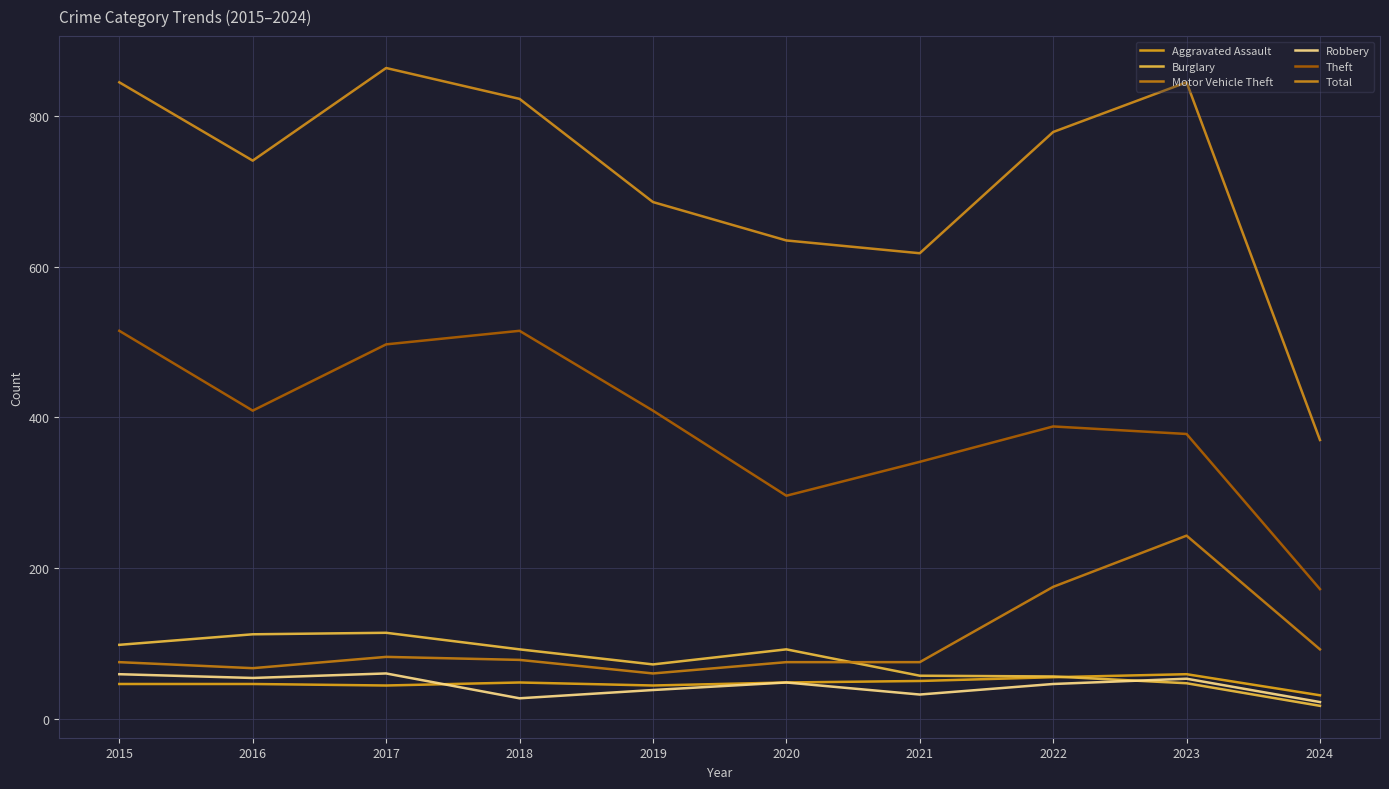

What is the spread (max minus min) of values at 2015?

799